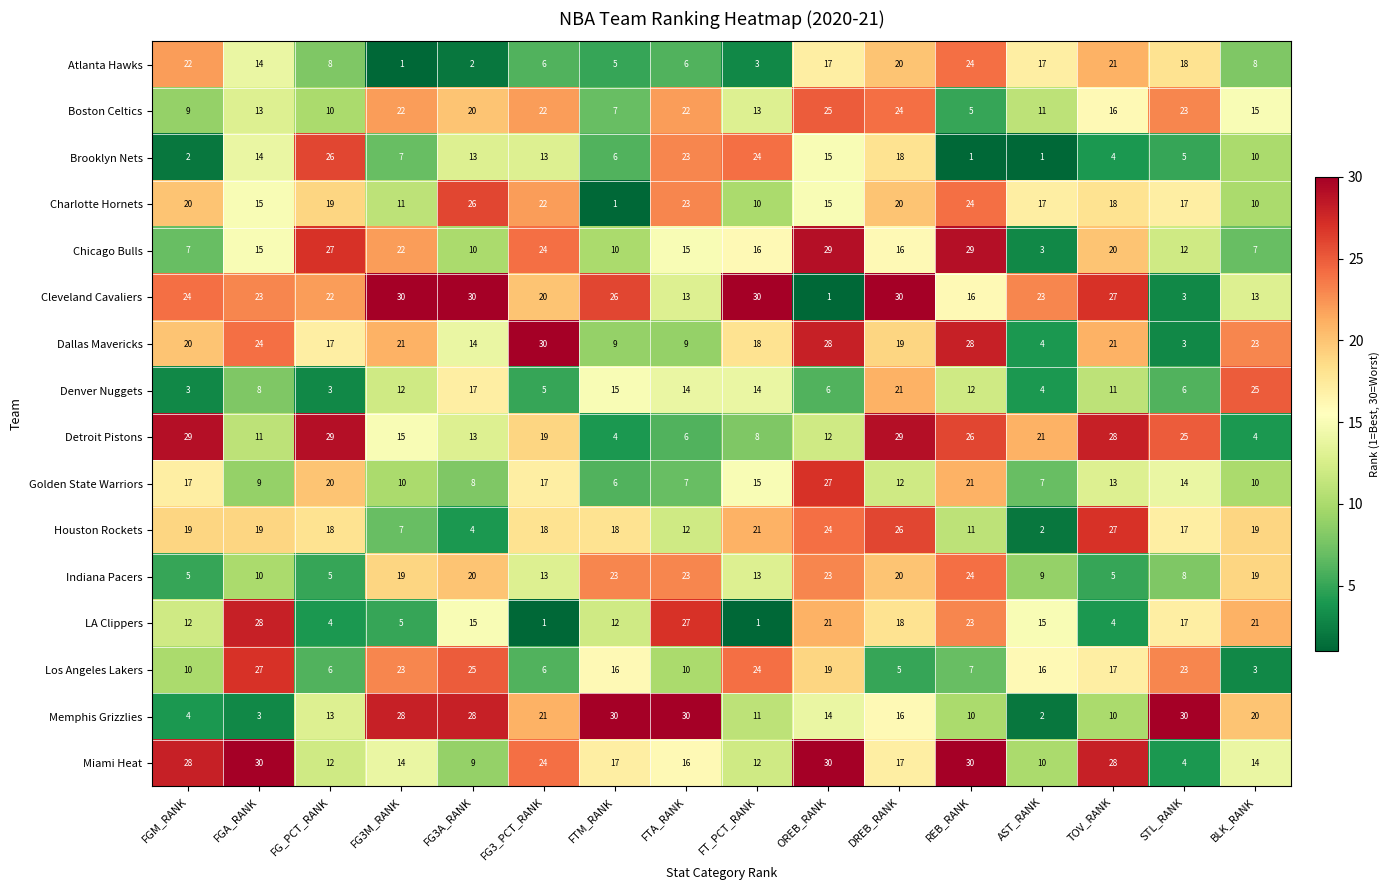

Between FTM_RANK and REB_RANK, which series saw the biggest shift?

Charlotte Hornets